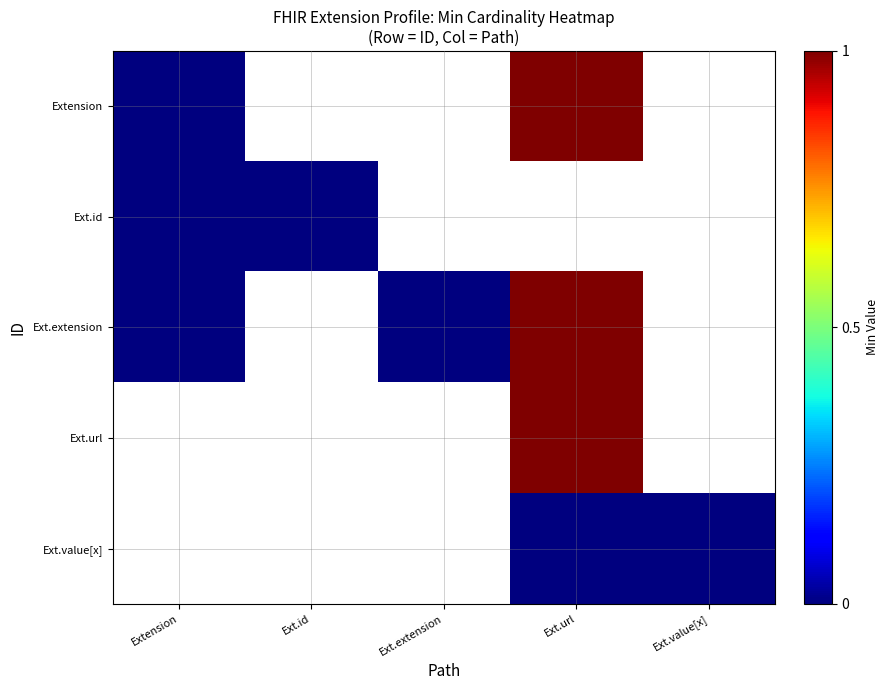

How many distinct data groups are displayed?

5